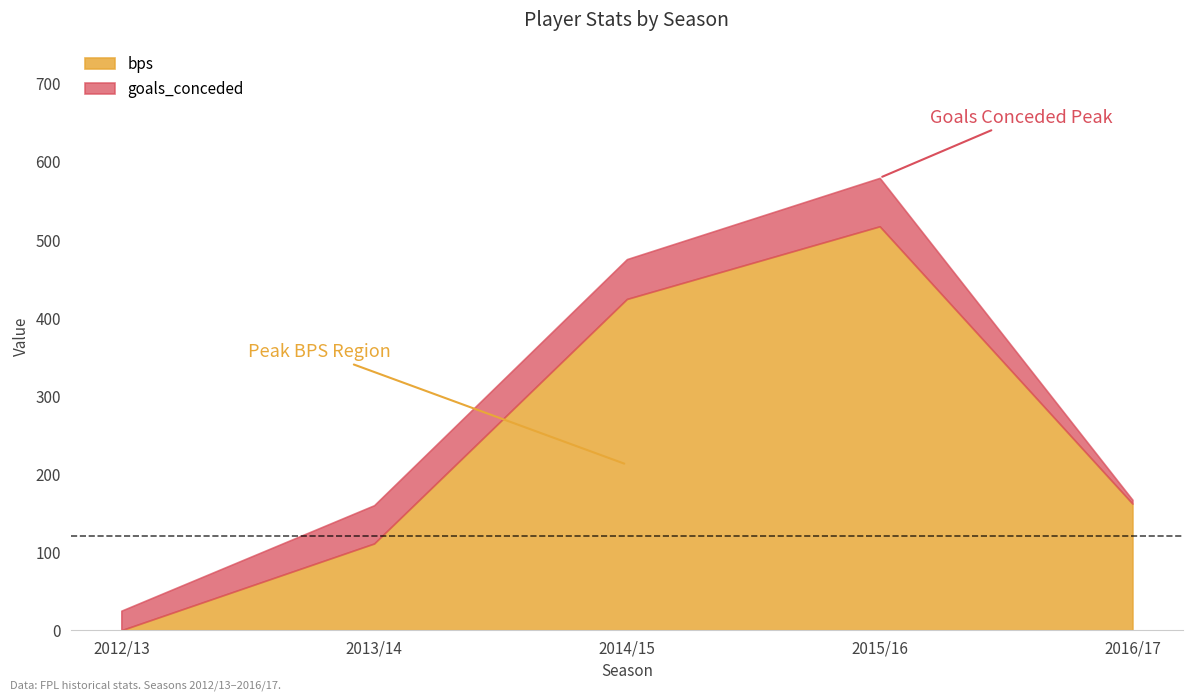

What is the average value of the goals_conceded series?

38